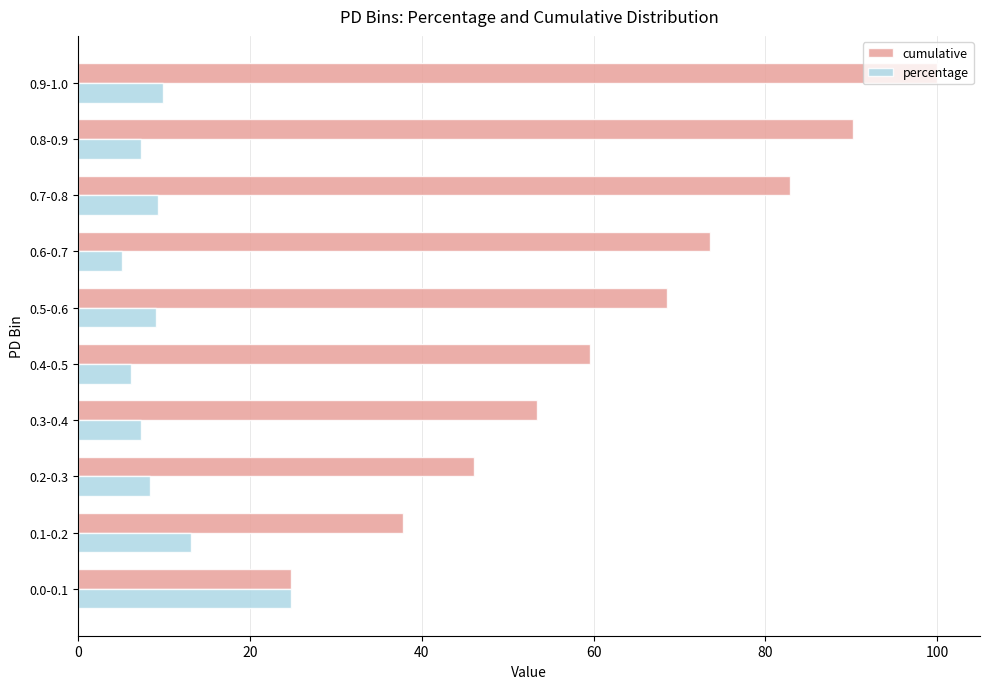

What are all the series names shown in the legend?

cumulative, percentage